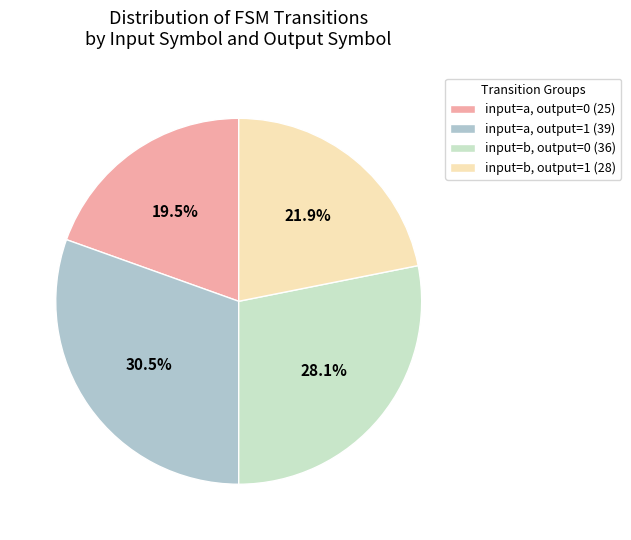

Which has a higher value, input=a, output=1 (39) or input=b, output=1 (28)?

input=a, output=1 (39)